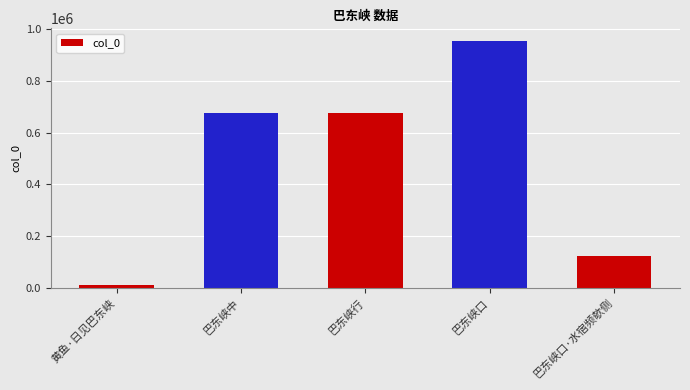

What is the maximum value shown in the chart?

956386